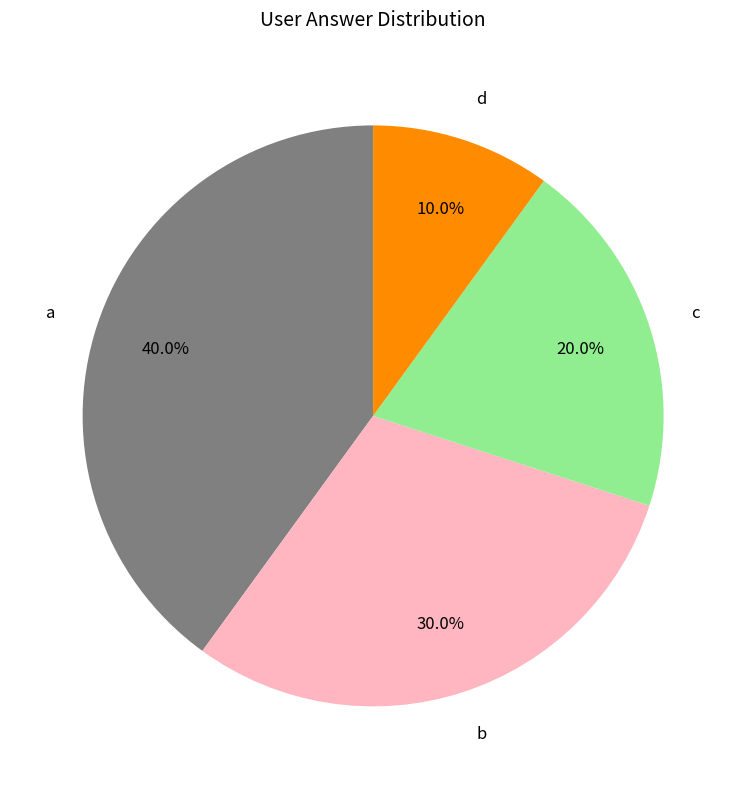

What is the largest slice in the pie chart?

a